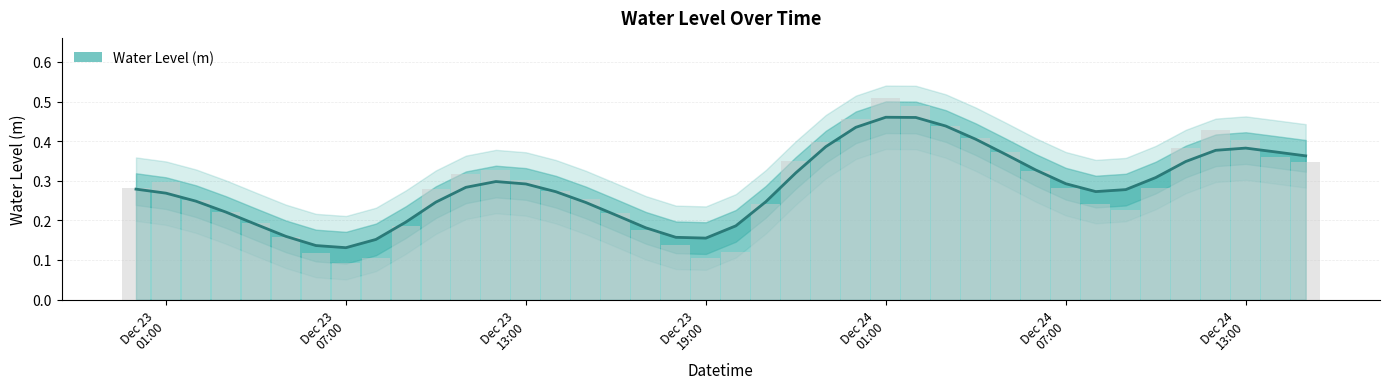

How many values are between 0 and 1?

40